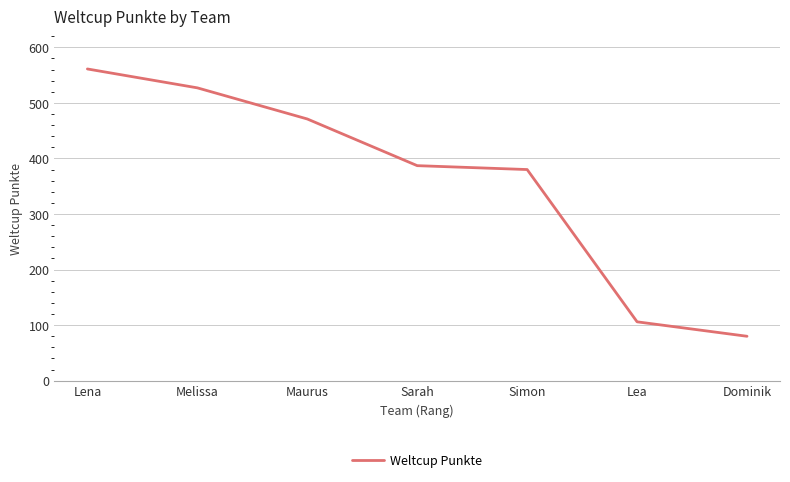

Is this an area chart (filled region under the line)?

No